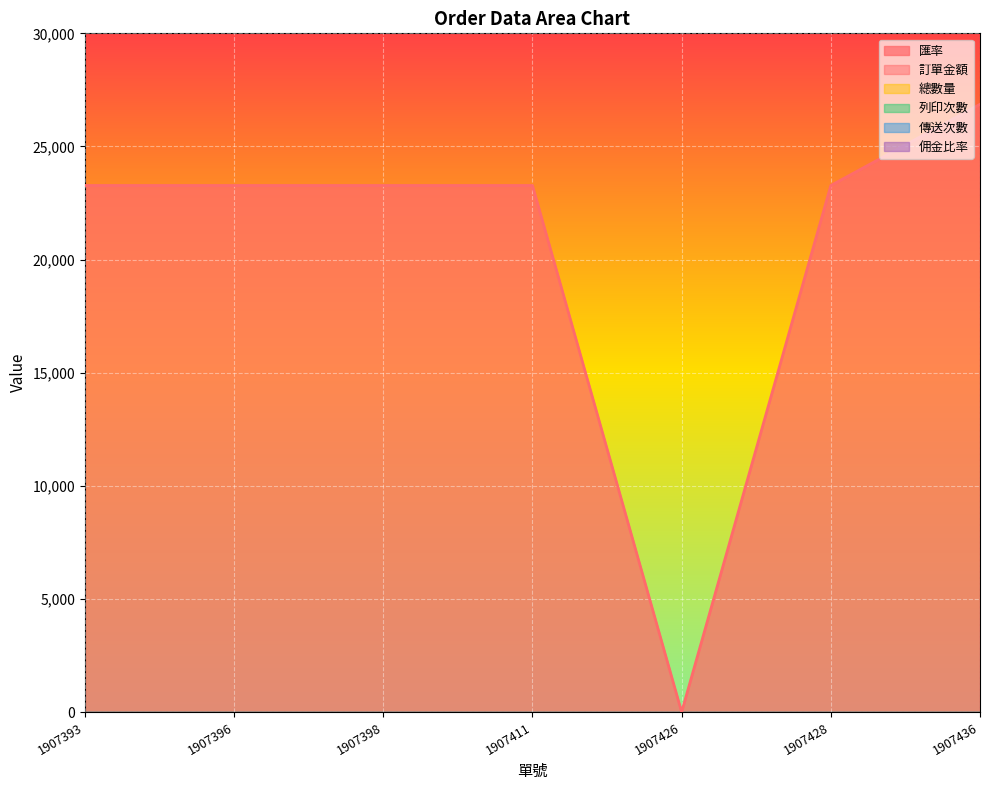

True or false: 匯率 and 總數量 intersect in this chart.

False